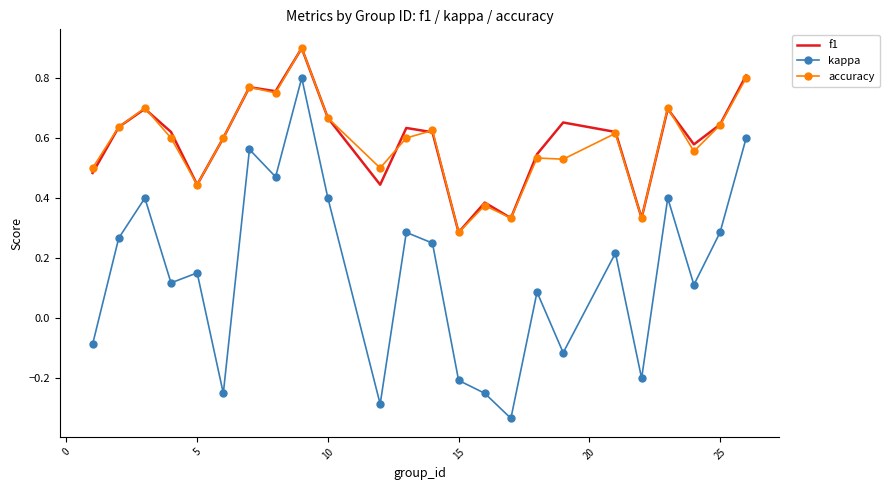

True or false: f1 and kappa cross at least once.

False